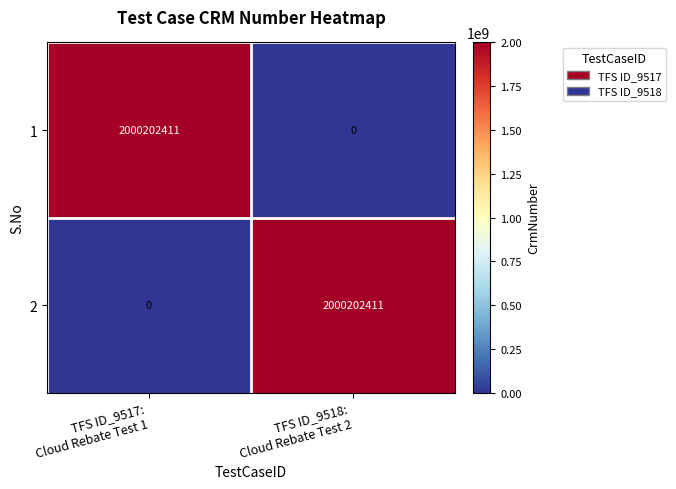

Reading left to right, extract all data points from this chart.

1: 2000202411	0
2: 0	2000202411